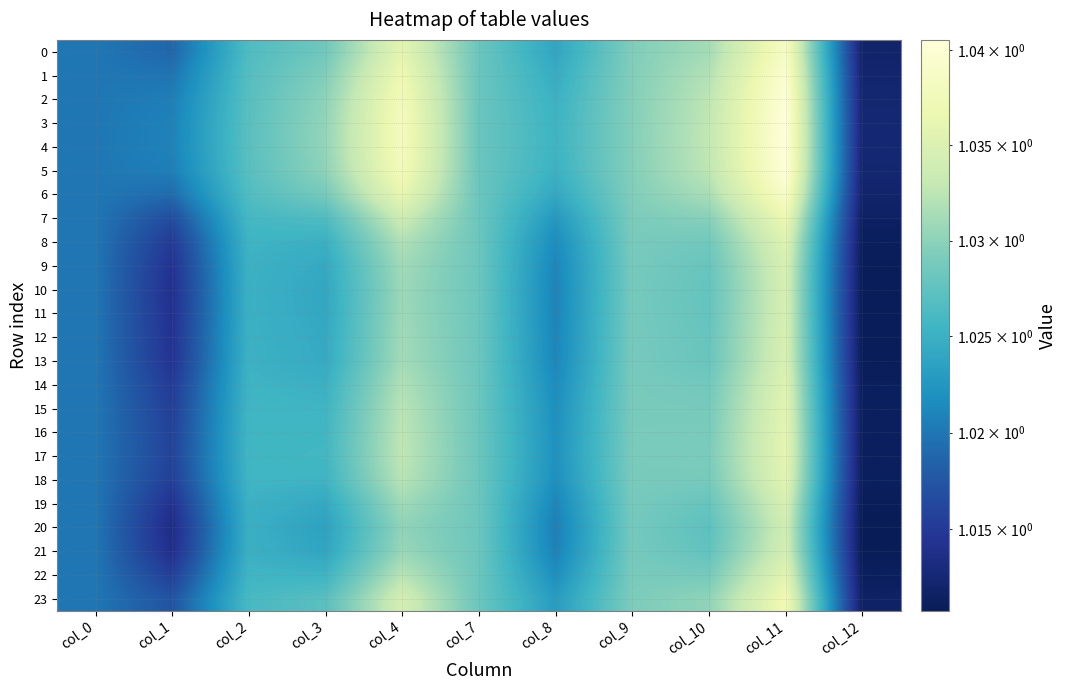

Which series has the largest range (max minus min)?

4